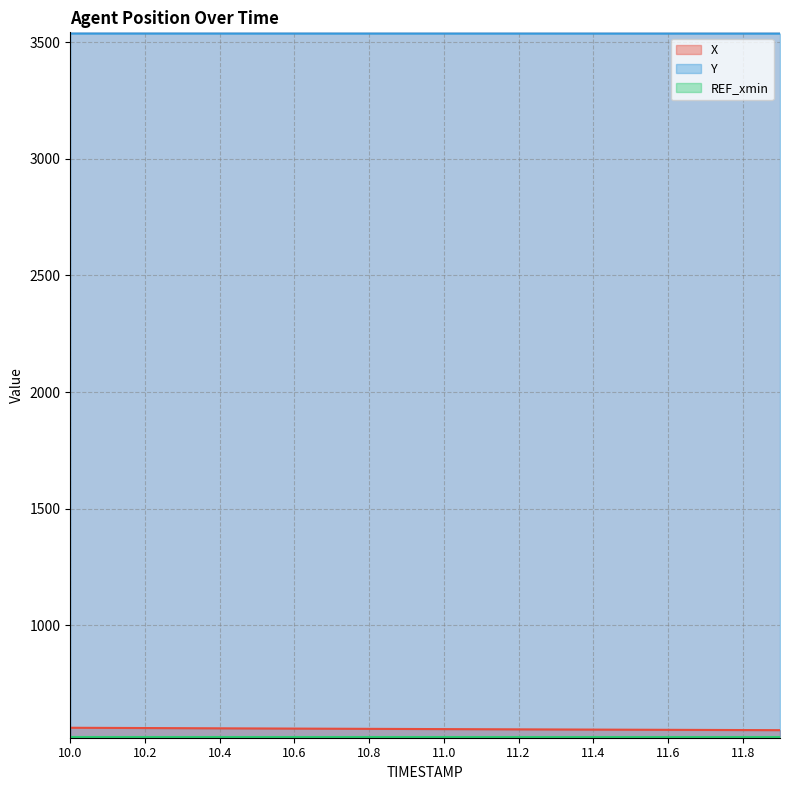

True or false: Y has a value of 3537.6 at 10.7.

True